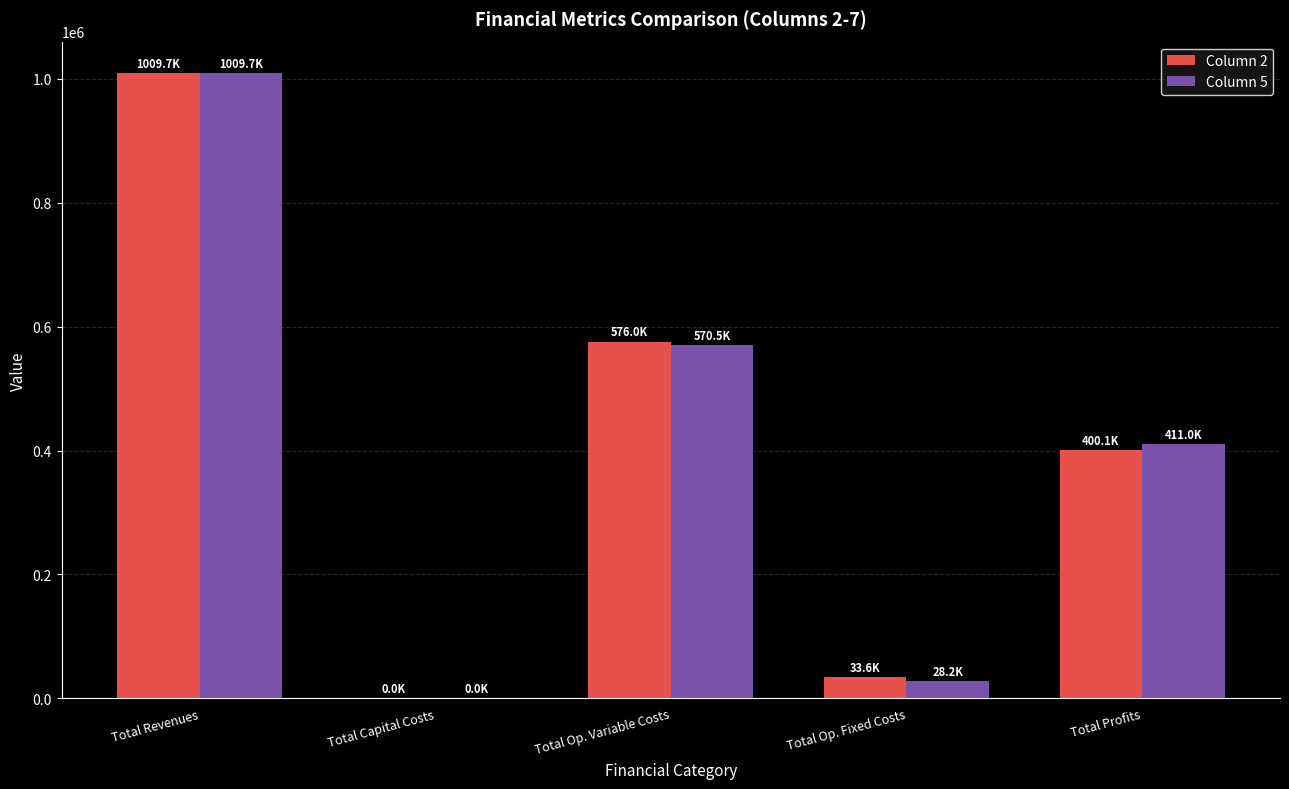

The value of Column 5 at Total Op. Variable Costs is 792673.3. True or false?

False